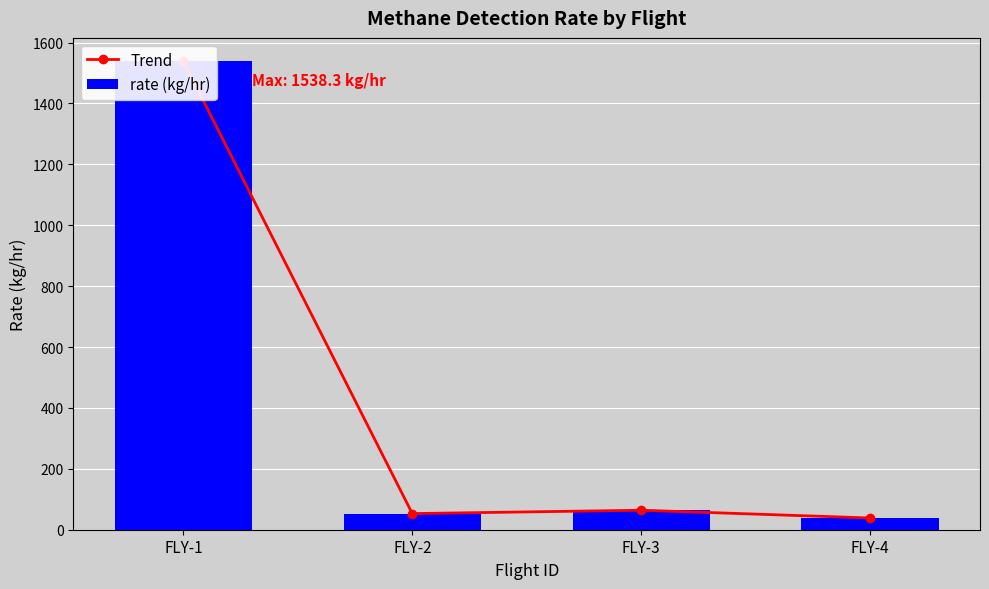

The rate (kg/hr) series shows 53.0 at FLY-2. True or false?

True